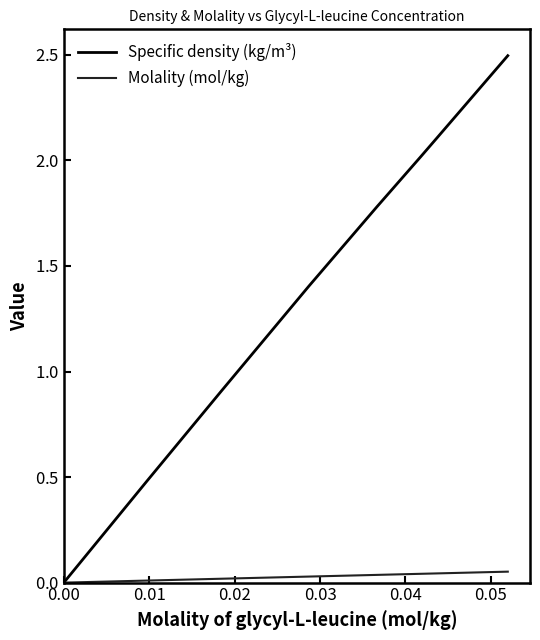

What are all the series names shown in the legend?

Specific density (kg/m³), Molality (mol/kg)